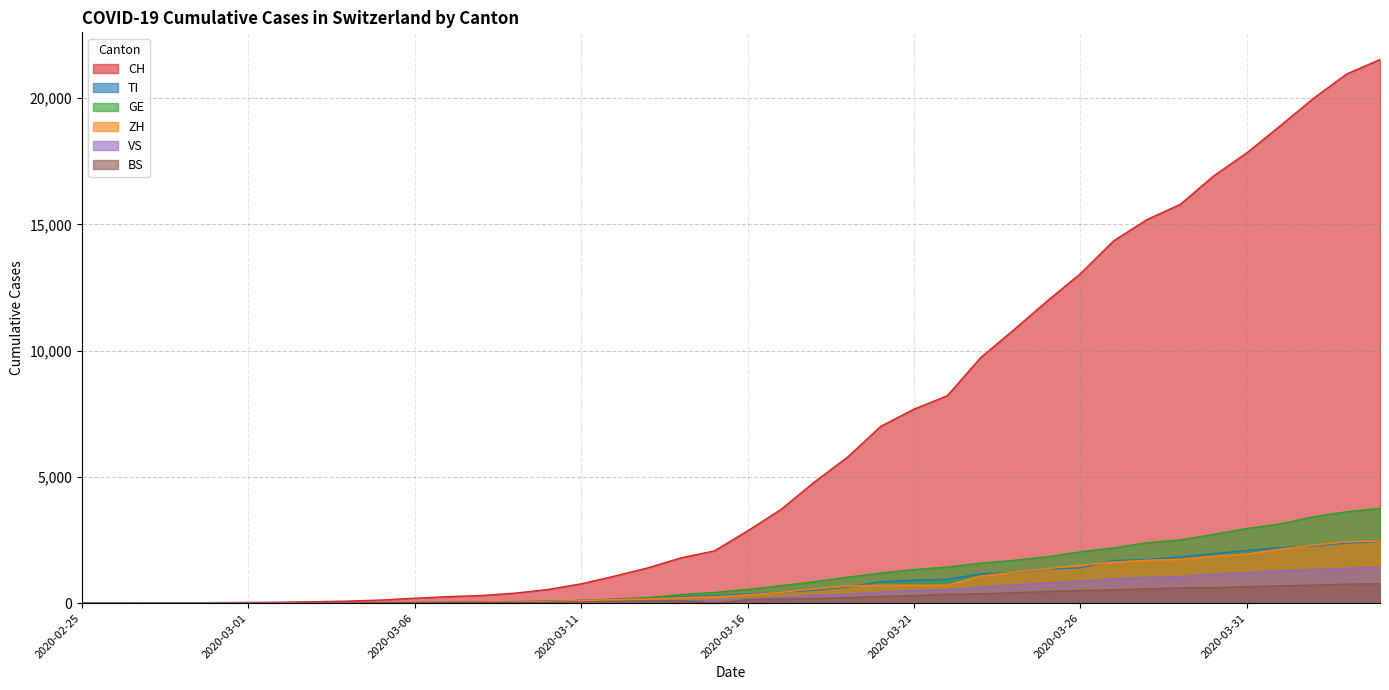

The BS series shows 622 at 2020-03-25. True or false?

False